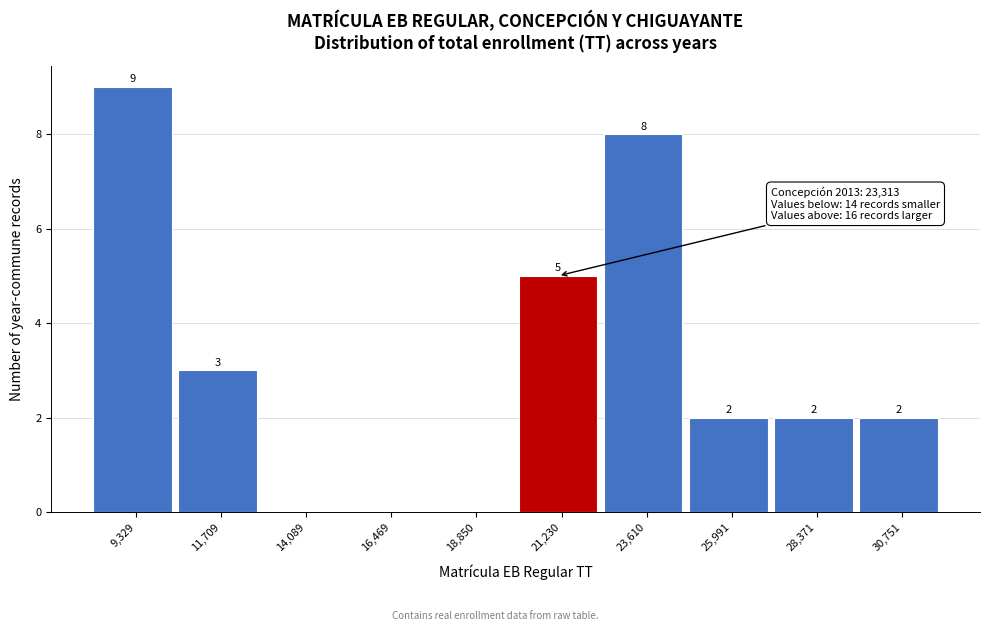

Reading left to right, what are all the values shown in this chart?

9,329=9	11,709=3	14,089=0	16,469=0	18,850=0	21,230=5	23,610=8	25,991=2	28,371=2	30,751=2